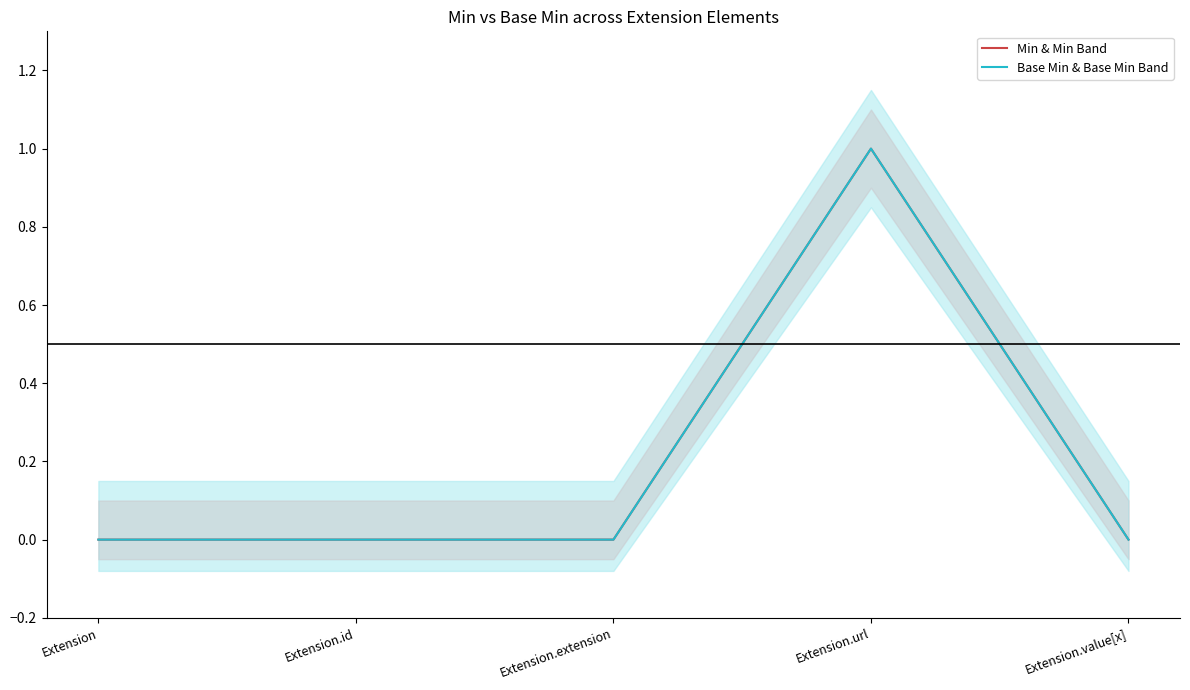

What position from the left is Extension.id?

2